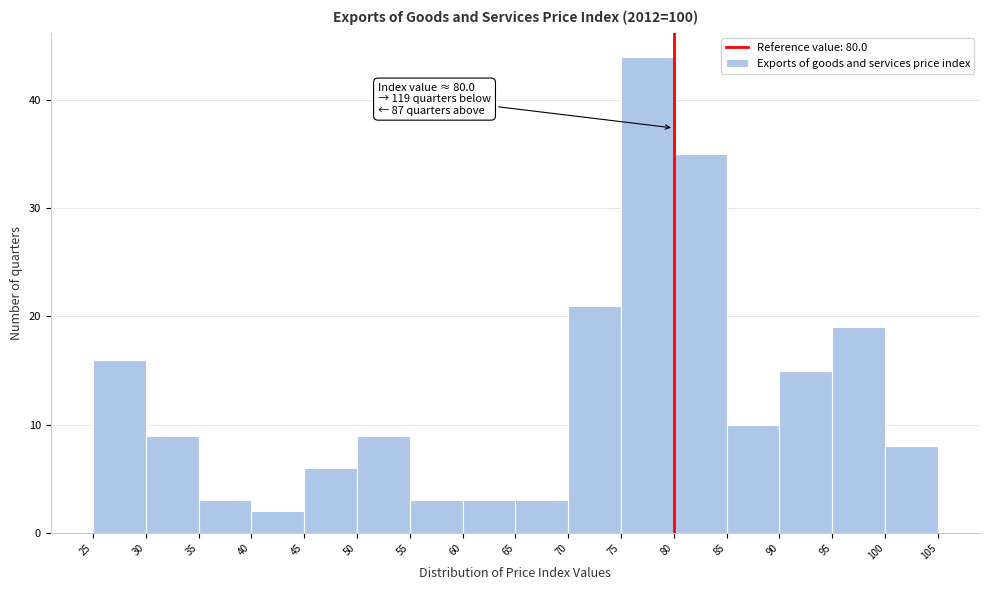

Over which range of the x-axis is the bar tallest?

75 to 80